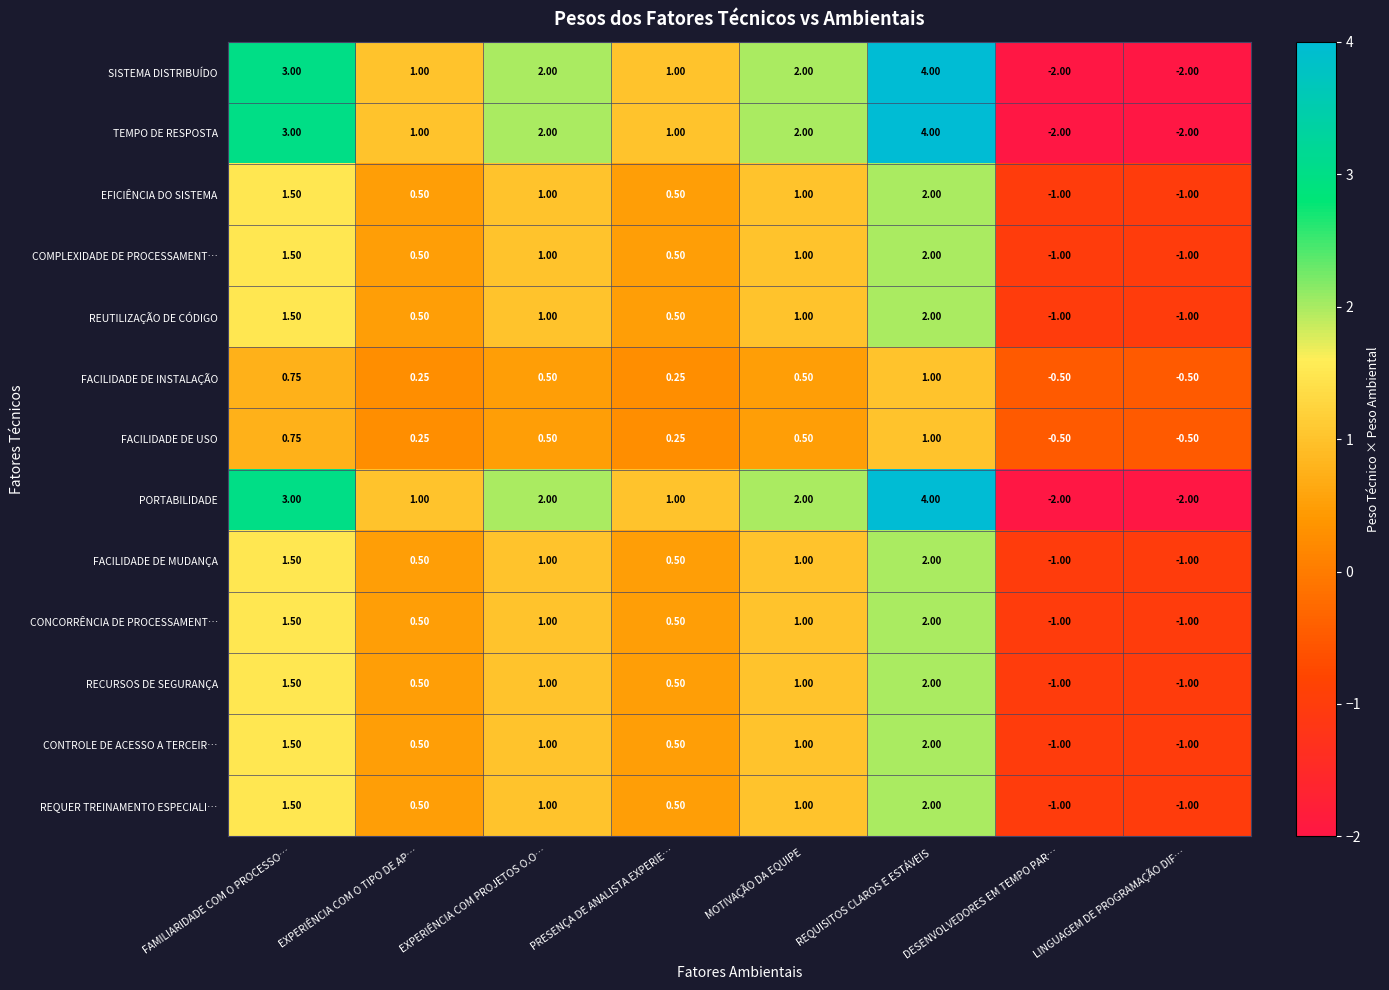

Where does the REQUER TREINAMENTO ESPECIALI… series first go above 1?

FAMILIARIDADE COM O PROCESSO…